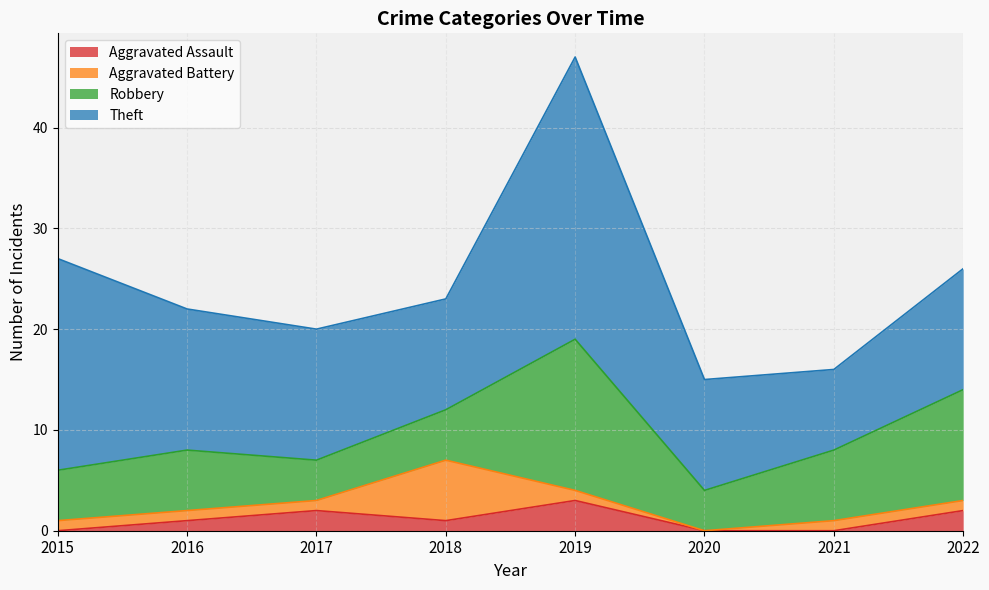

True or false: Theft and Robbery cross at least once.

False